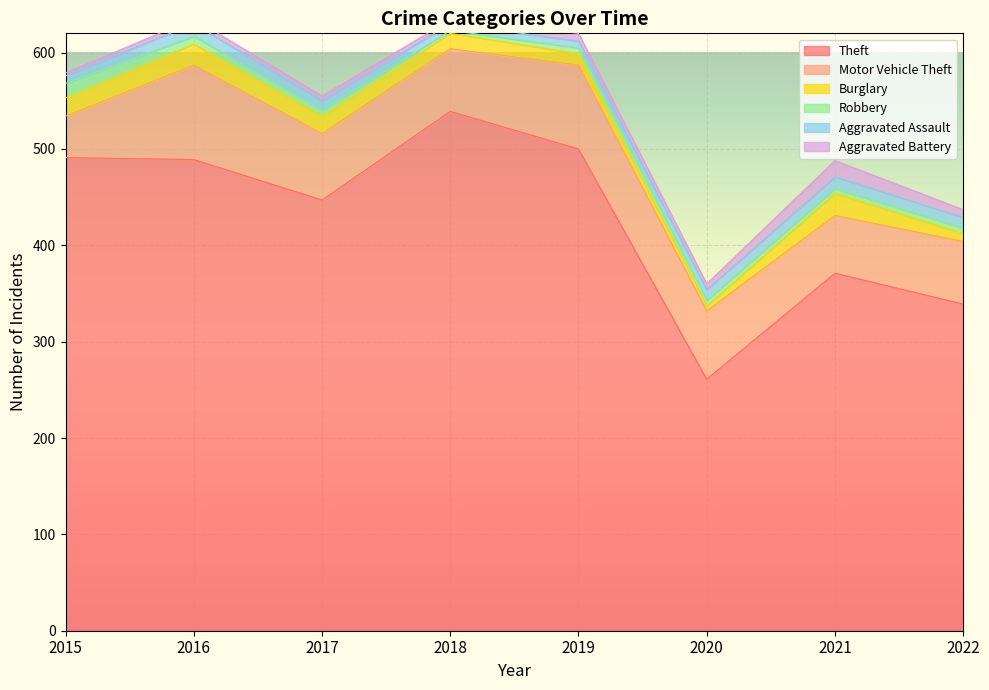

Reading right to left, list all the values displayed in this chart.

Theft: 339	371	261	500	539	447	489	491
Motor Vehicle Theft: 65	60	71	87	65	69	98	43
Burglary: 8	23	5	12	16	18	22	19
Robbery: 6	5	6	6	3	6	8	15
Aggravated Assault: 11	12	11	7	7	10	13	8
Aggravated Battery: 8	17	6	8	4	5	5	3